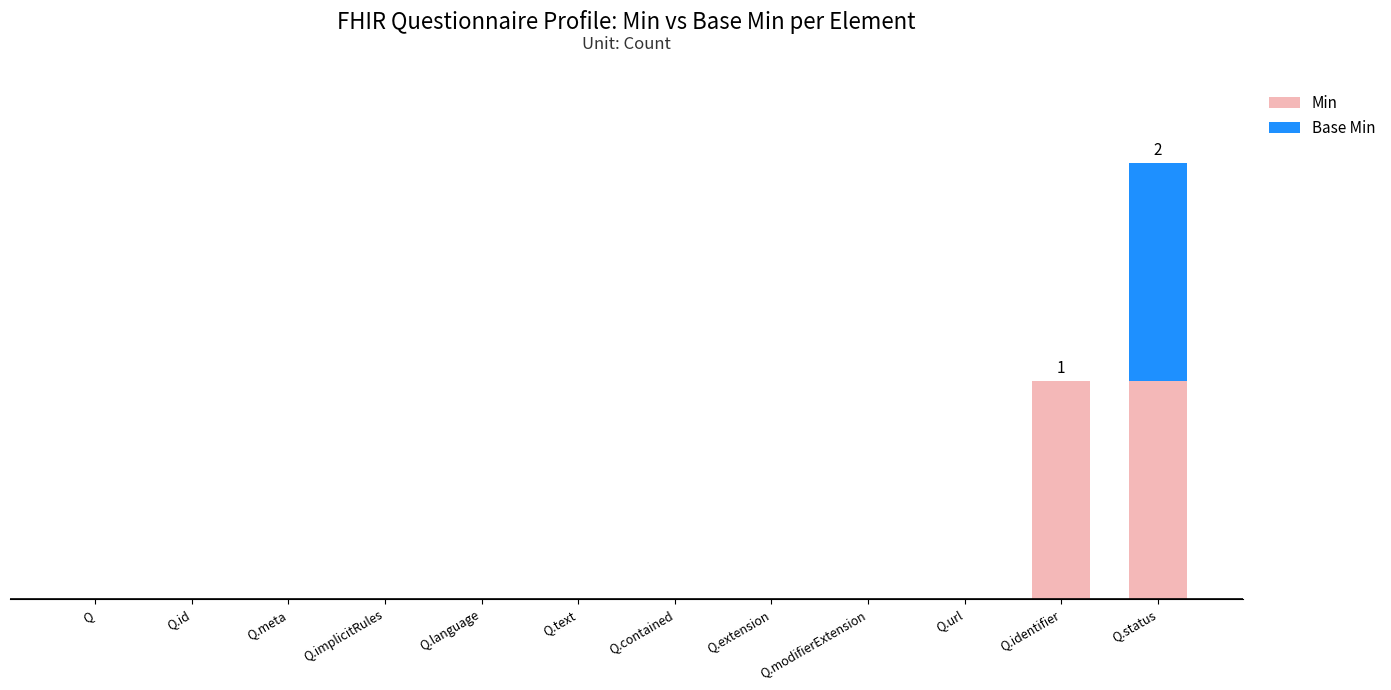

The value of Min at Q.text is 1. True or false?

False